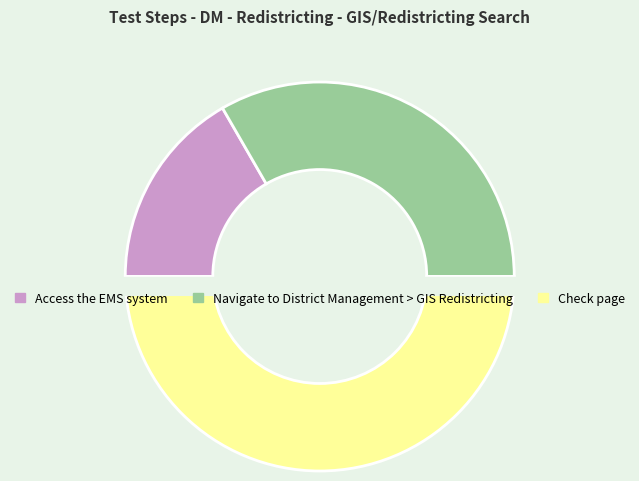

To the nearest percent, what percentage of the pie is Navigate to District Management > GIS Redistricting?

33%